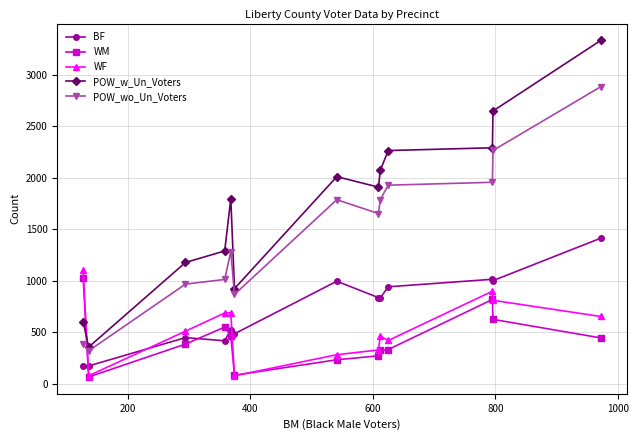

True or false: POW_wo_Un_Voters and BF cross at least once.

False